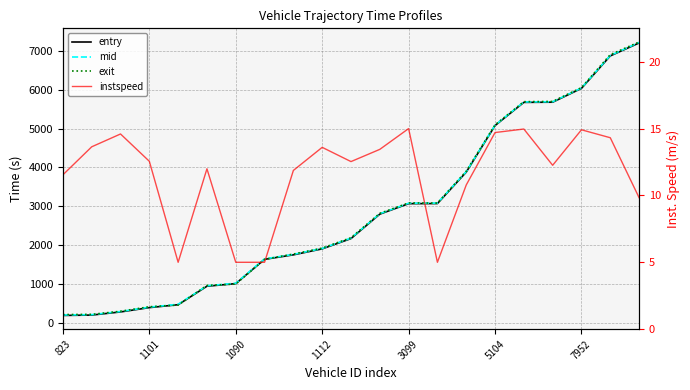

How many distinct data groups are displayed?

4